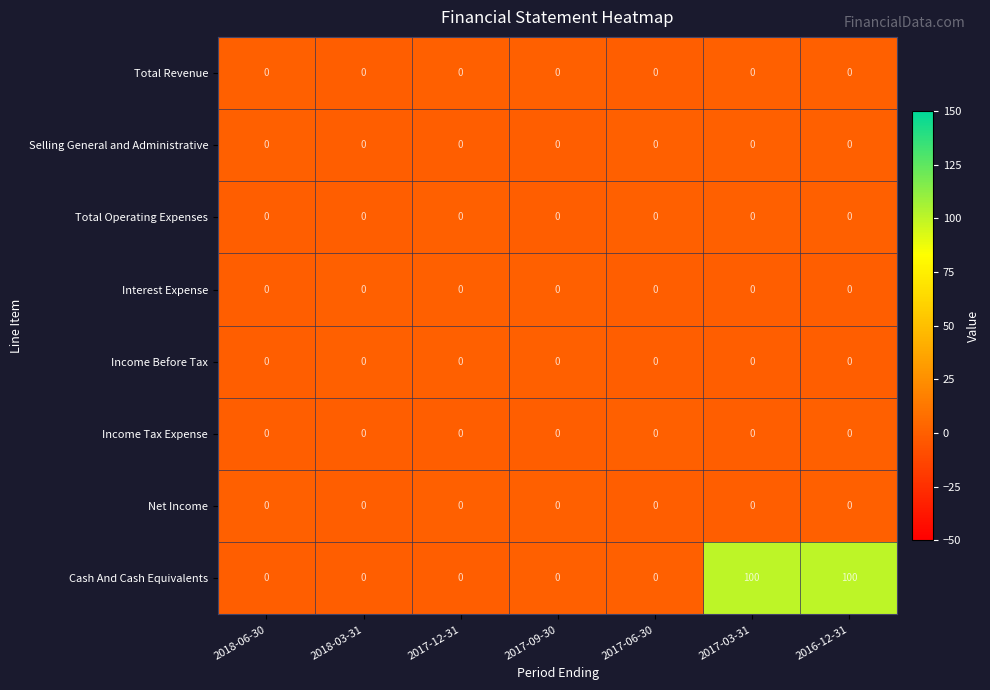

Count the number of data series in this chart.

8